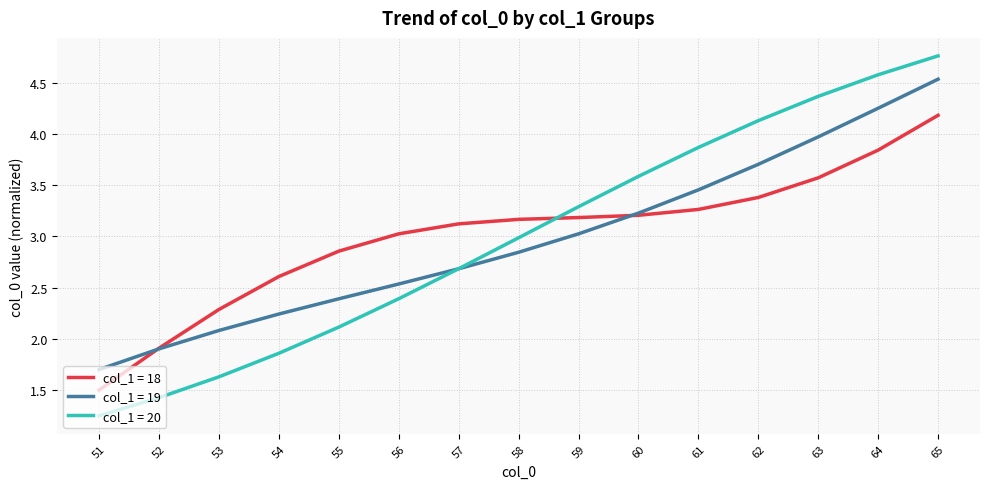

What is the highest value of the col_1 = 19 series?

4.5